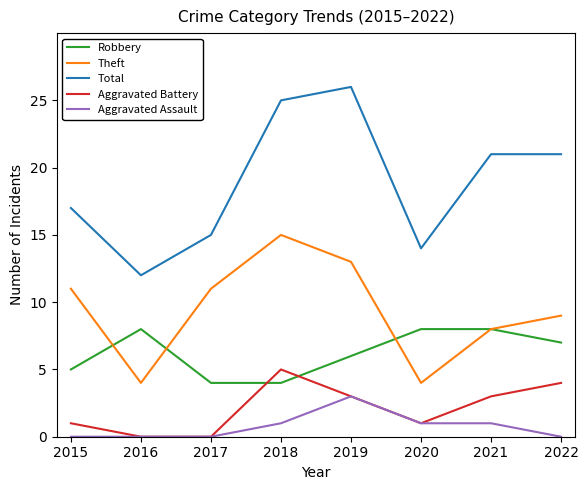

True or false: Robbery has a value of 7 at 2015.

False